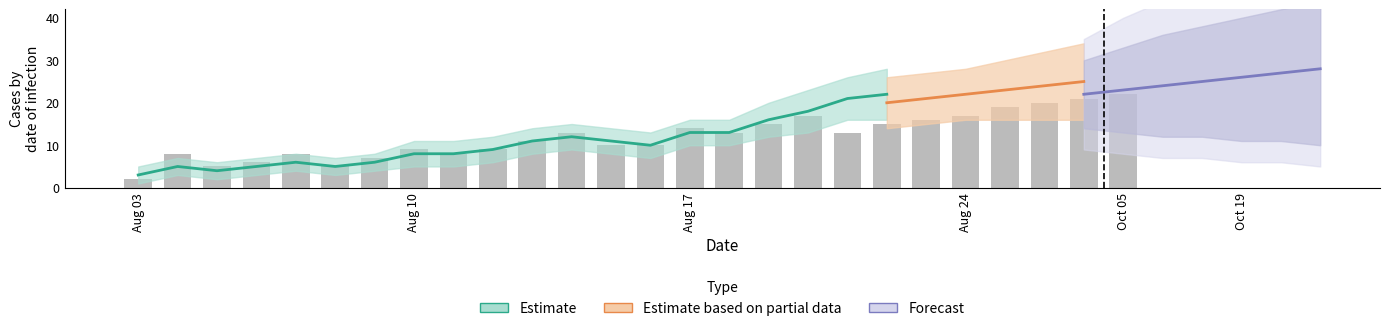

How many bars are there in total?

26